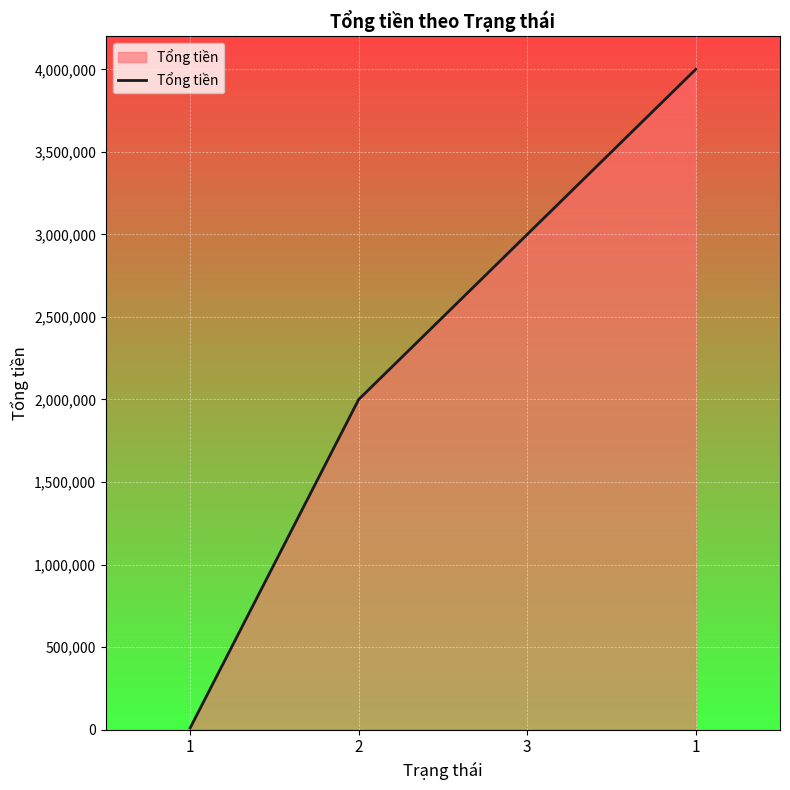

Which category has the lowest value across all series?

1